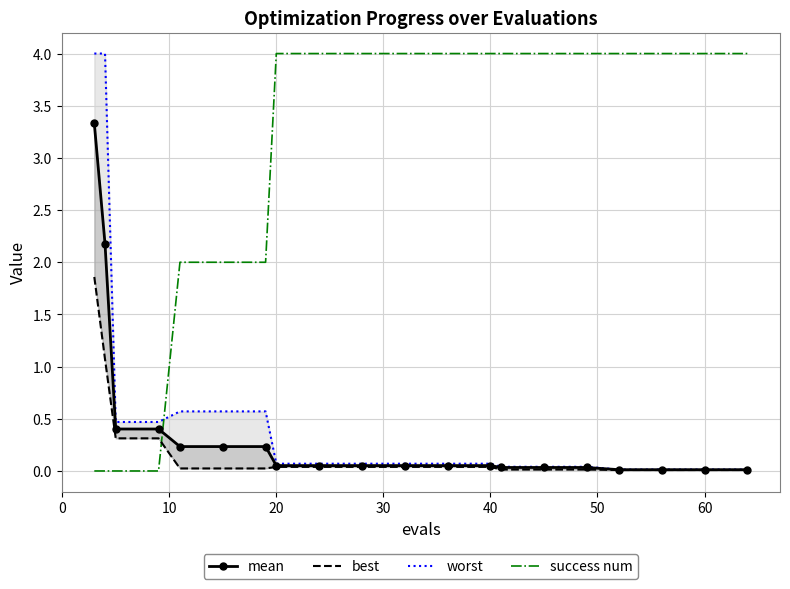

What is the sum of all worst values?

11.2